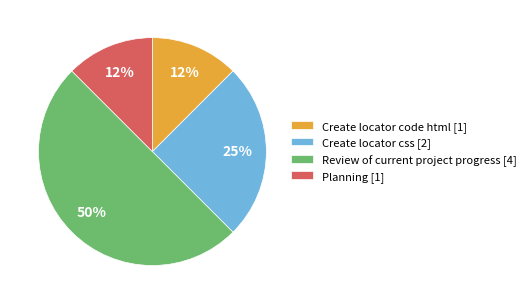

To the nearest percent, what portion does Create locator css represent?

25%